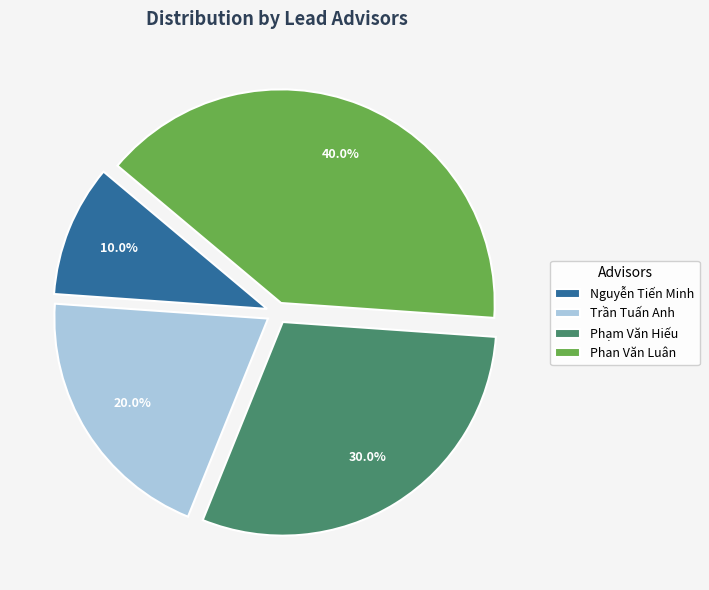

Is it true that Nguyễn Tiến Minh is 5% of the pie?

False